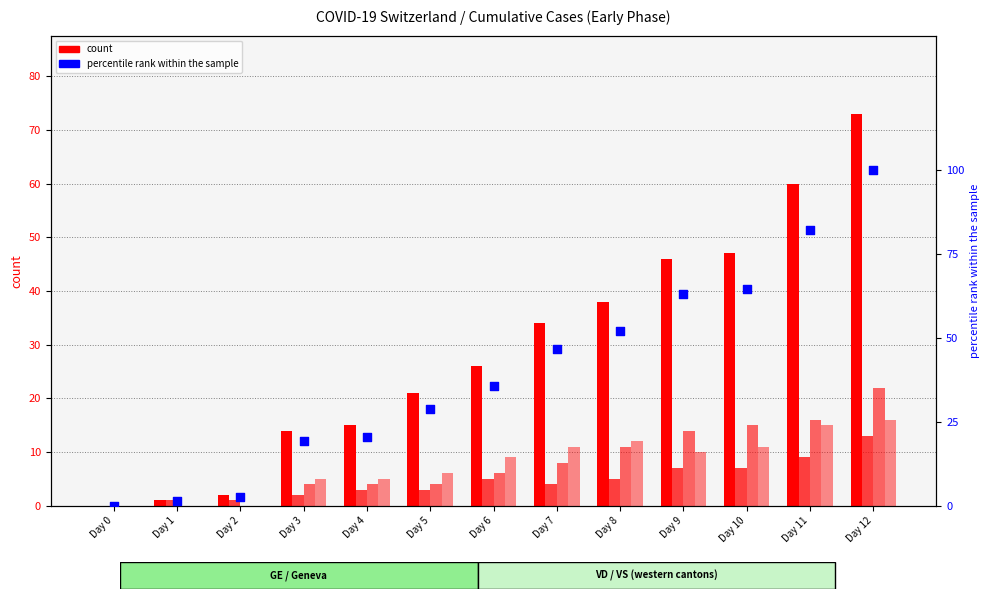

Which series contains the highest Y value?

percentile rank within the sample